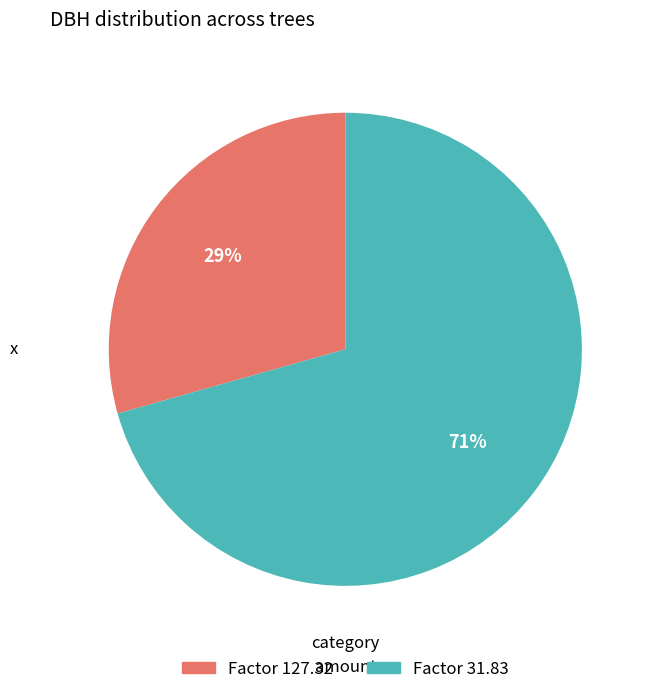

To the nearest percent, what is the average slice percentage?

50%